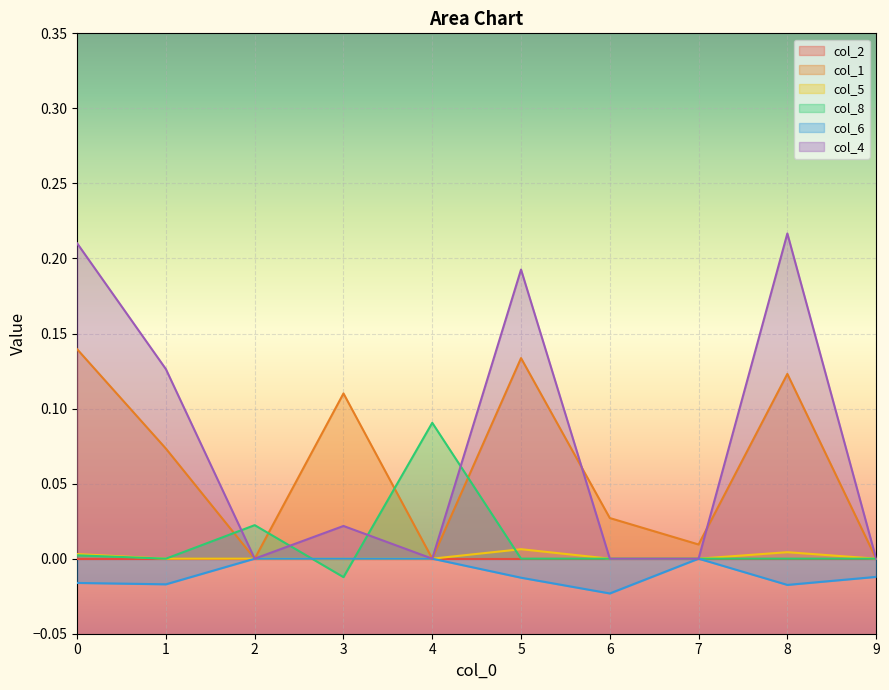

At which category does col_4 reach its first local peak?

3